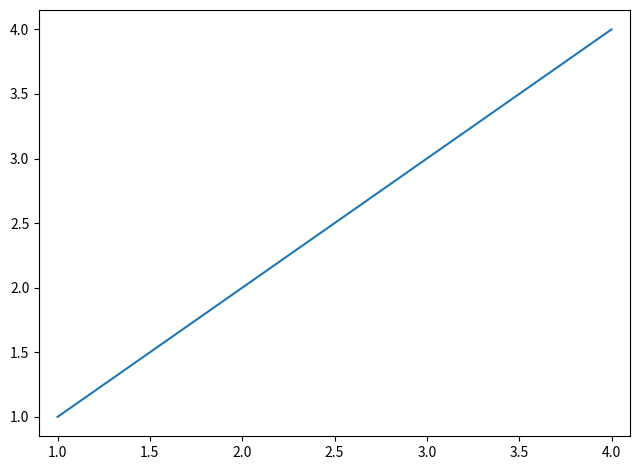

True or false: there are more than 1 points higher than both neighbors.

False